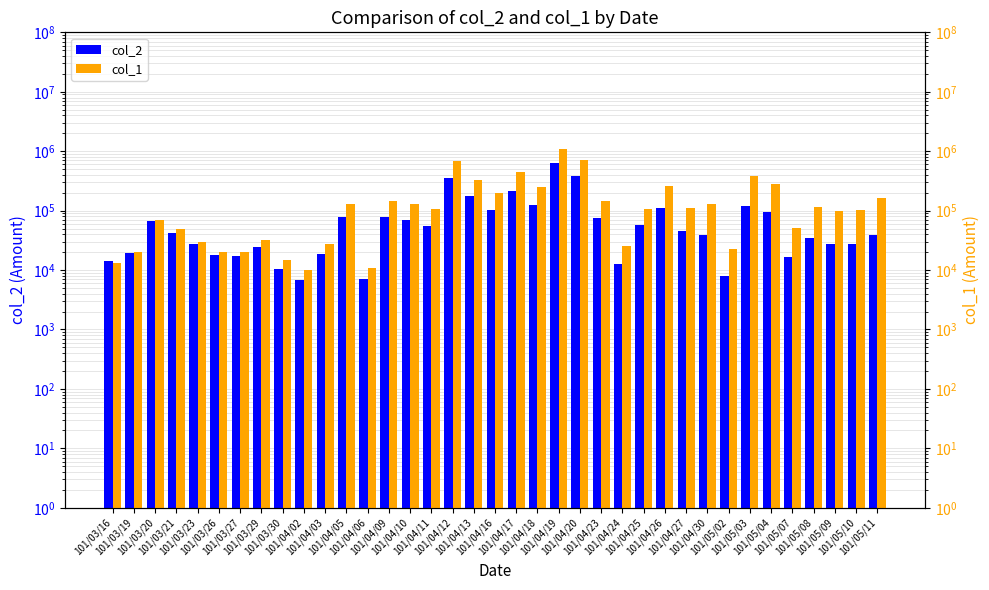

What is the label of the 32nd bar from the right?

101/03/26